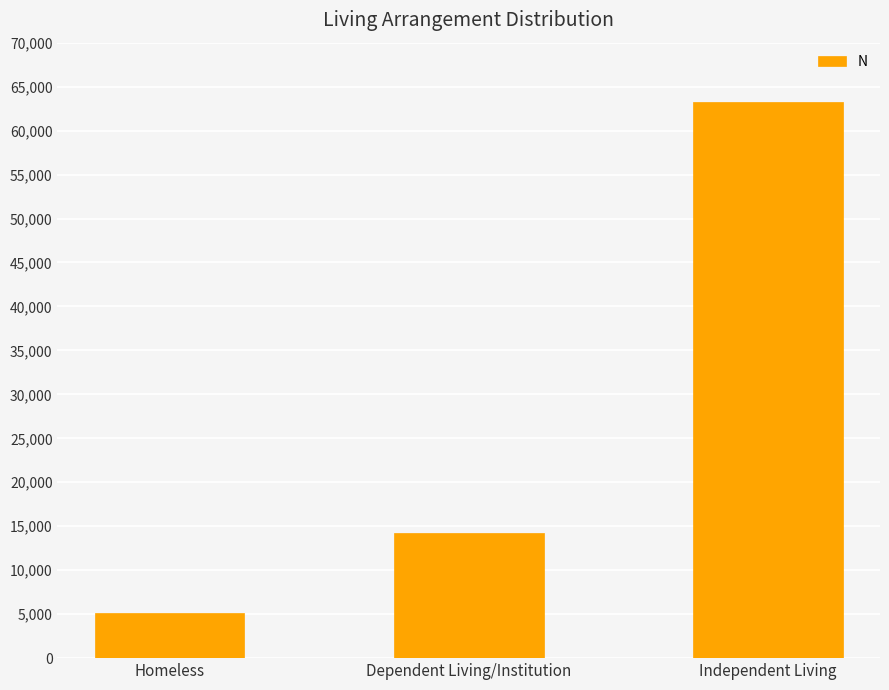

What is the change in value from Homeless to Dependent Living/Institution?

+9038